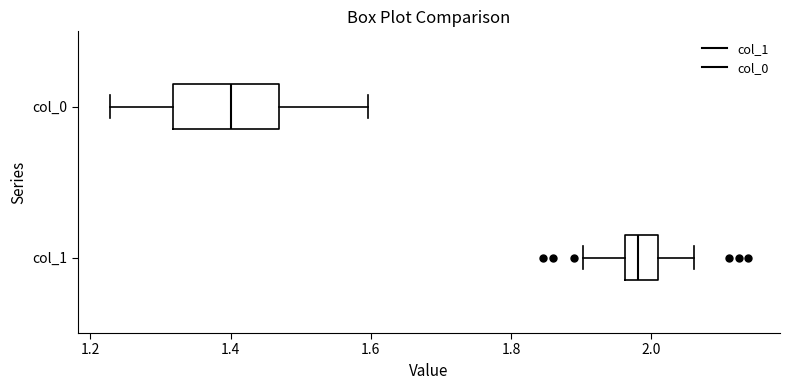

Reading bottom to top, read every box against the x-axis: the position of its median line, the range the box covers, and the ends of its whiskers. The values are not printed on the chart, so give them approximately, as read against the axis.

col_1: median 1.98, box 1.96 to 2.00, whiskers 1.90 to 2.06
col_0: median 1.40, box 1.32 to 1.46, whiskers 1.22 to 1.60